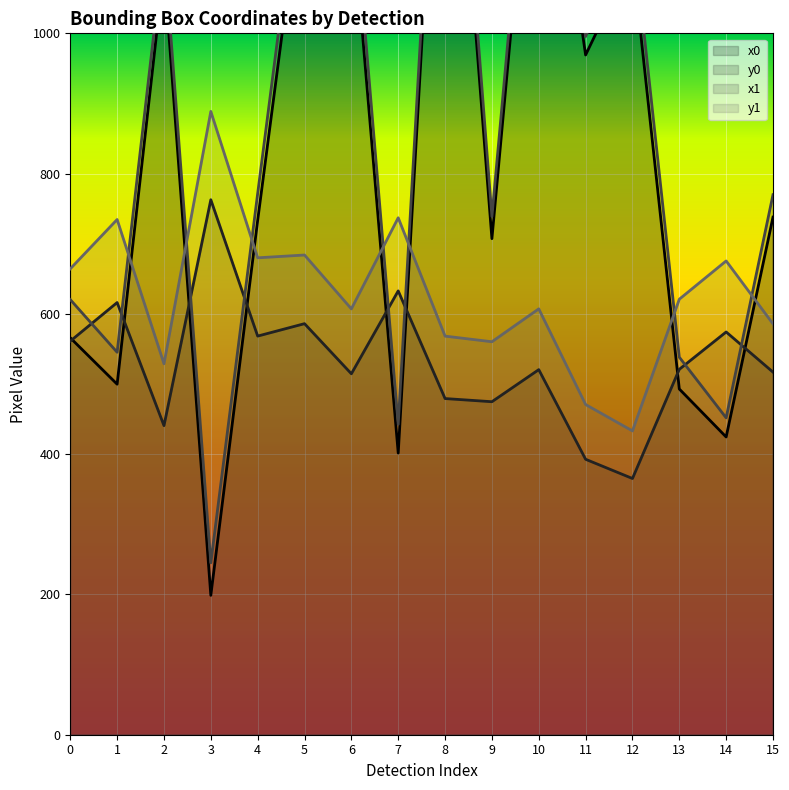

What is the value of the x0 point at the 5th from the left?

733.3